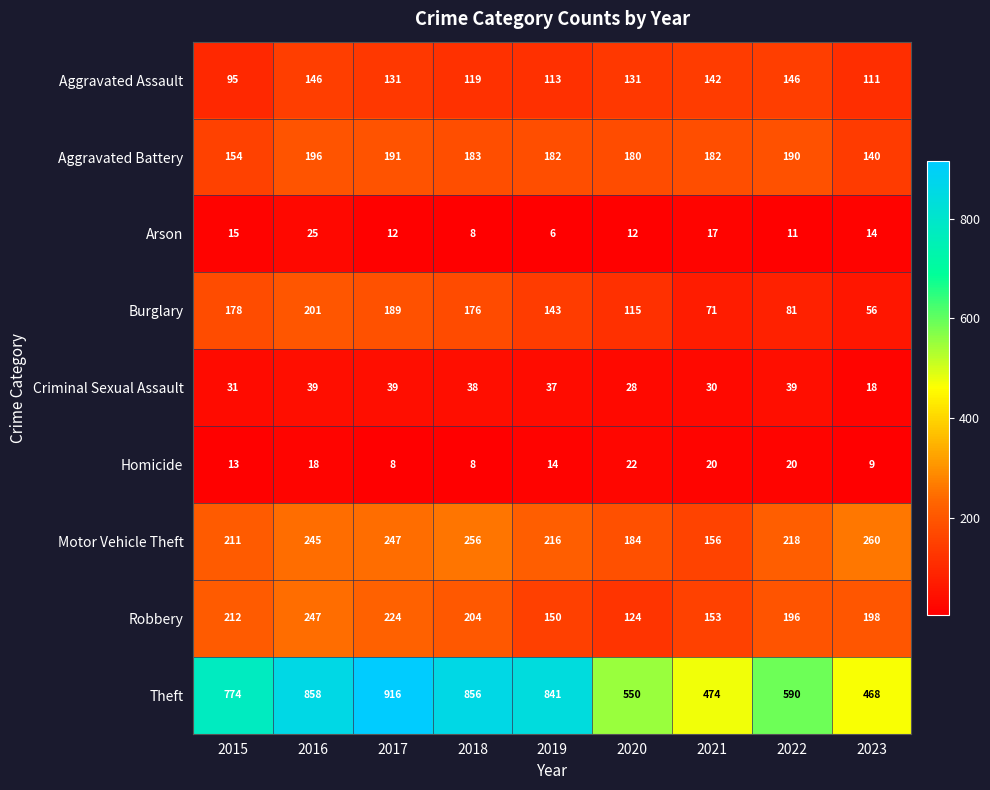

At how many categories does at least one series exceed 144?

9